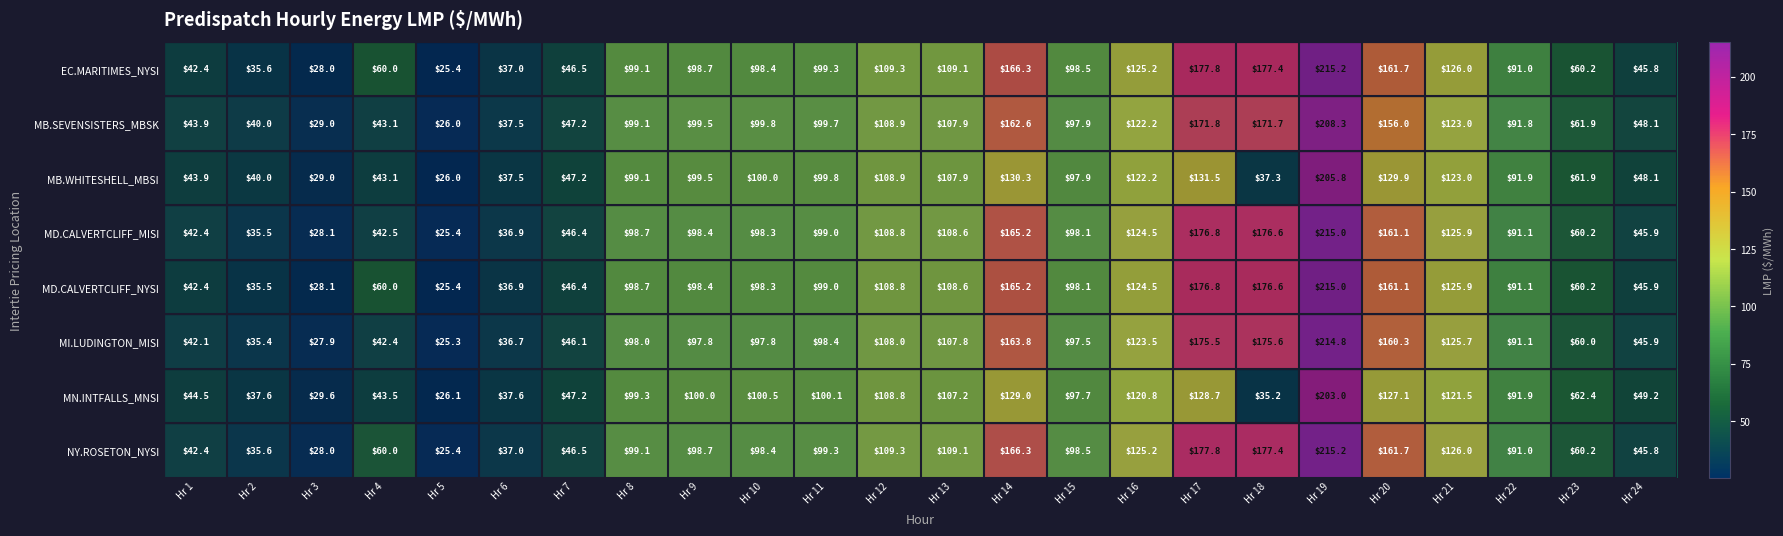

Count the number of categories in the chart.

24